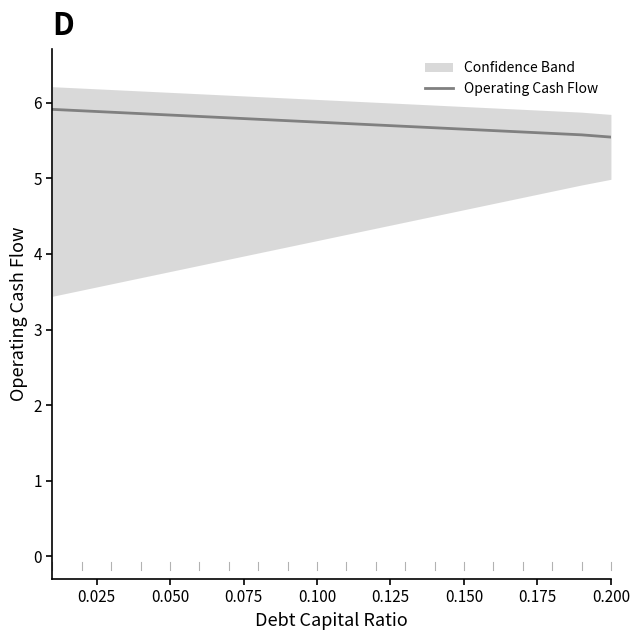

What is the maximum value for Operating Cash Flow?

5.9